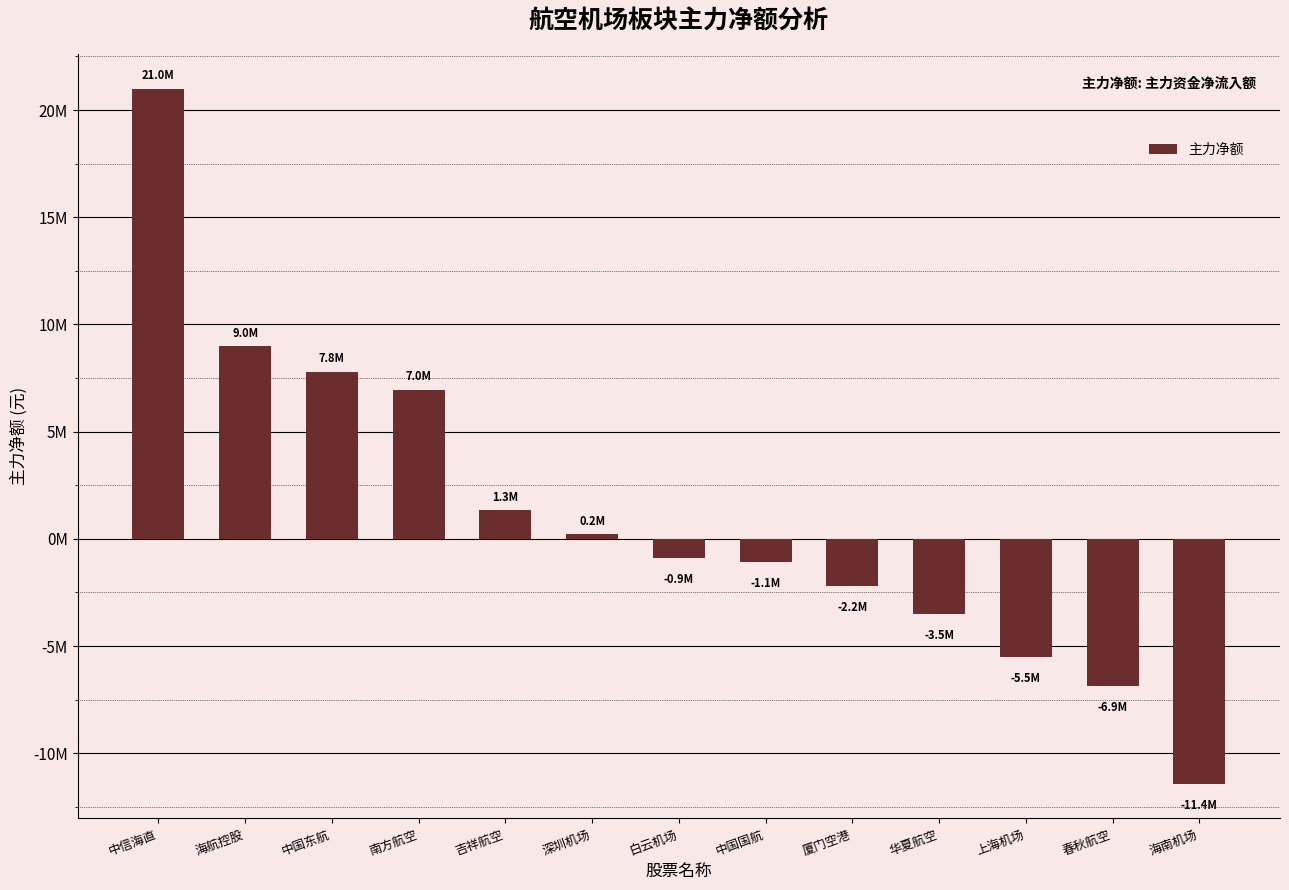

What is the label of the 12th bar from the left?

春秋航空